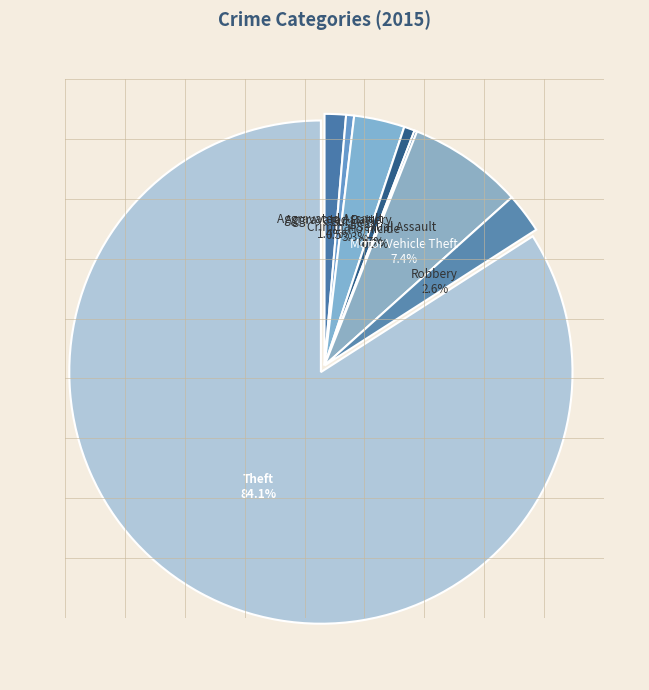

Is Theft the majority of the pie?

Yes